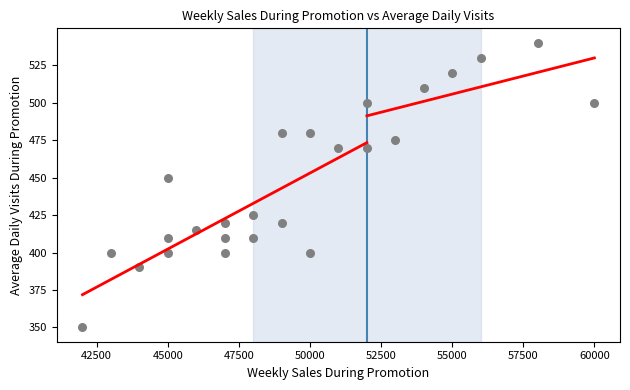

What is the range of Y values (max minus min)?

190